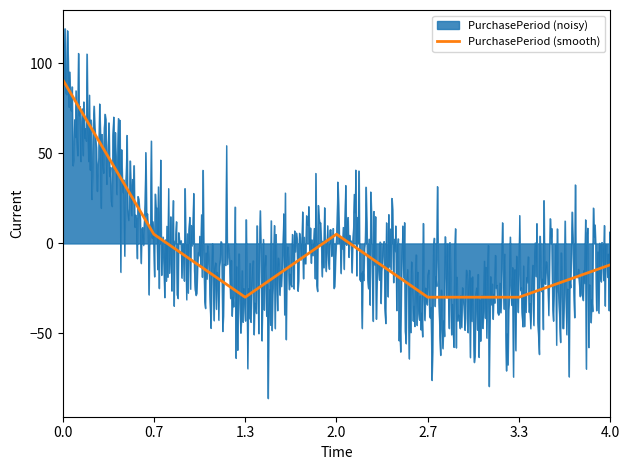

How many data points are above -11?

3